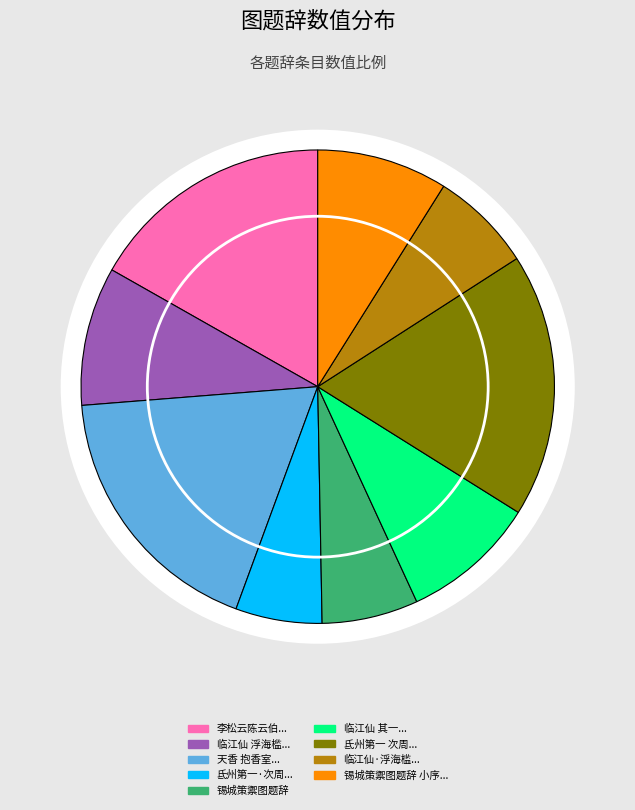

What percentage is the 氐州第一·次周清真韵，为孙鸿士粉香楼图题辞 slice, to the nearest percent?

6%